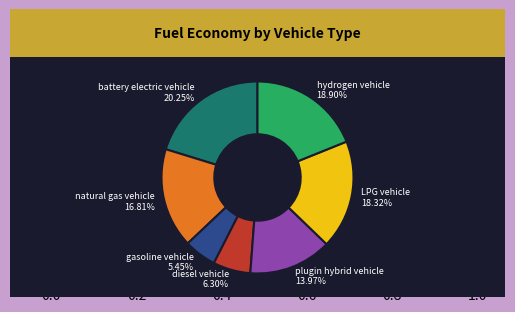

How many segments does this pie chart have?

7